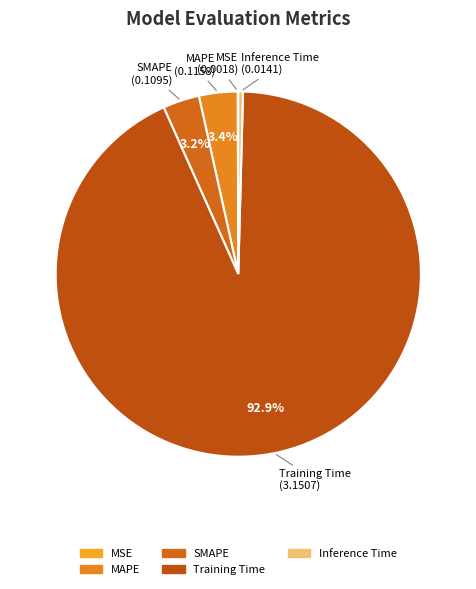

Which slice represents more than half of the pie?

Training Time